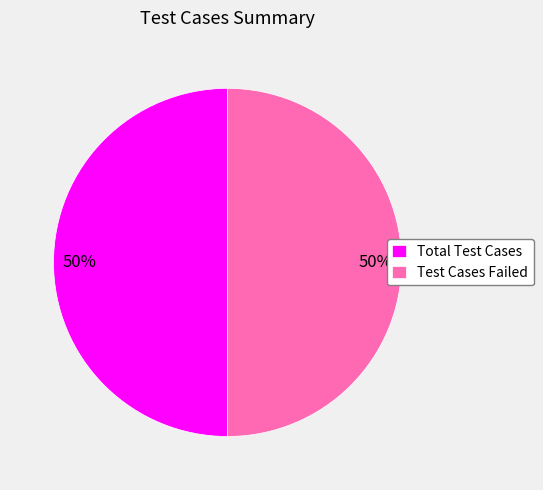

Approximately how many times larger is the value at Test Cases Failed compared to Total Test Cases?

1.0